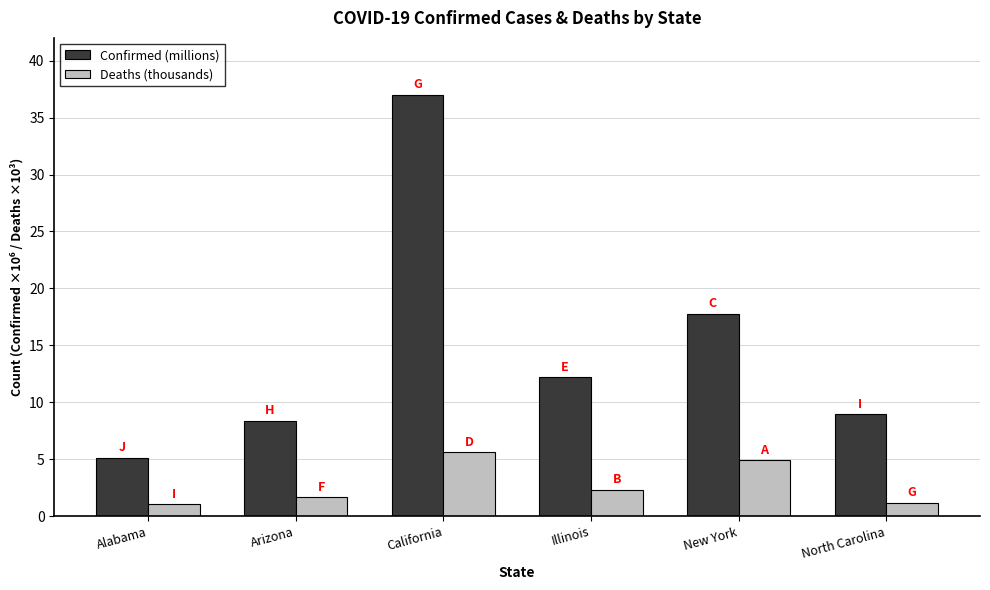

What is the label of the 2nd bar from the left?

Arizona